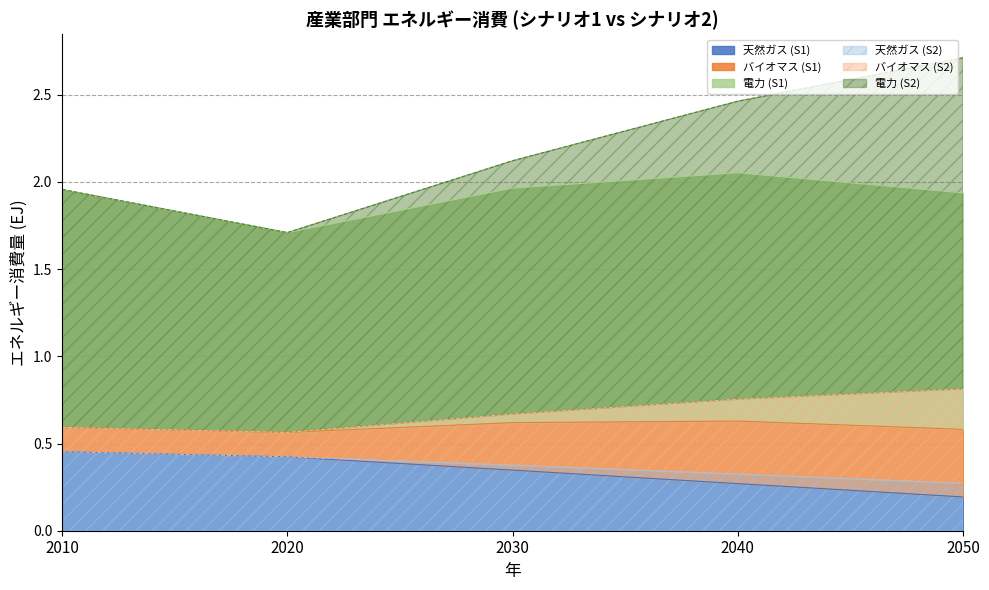

What is the maximum value for 電力 (S1)?

2.1